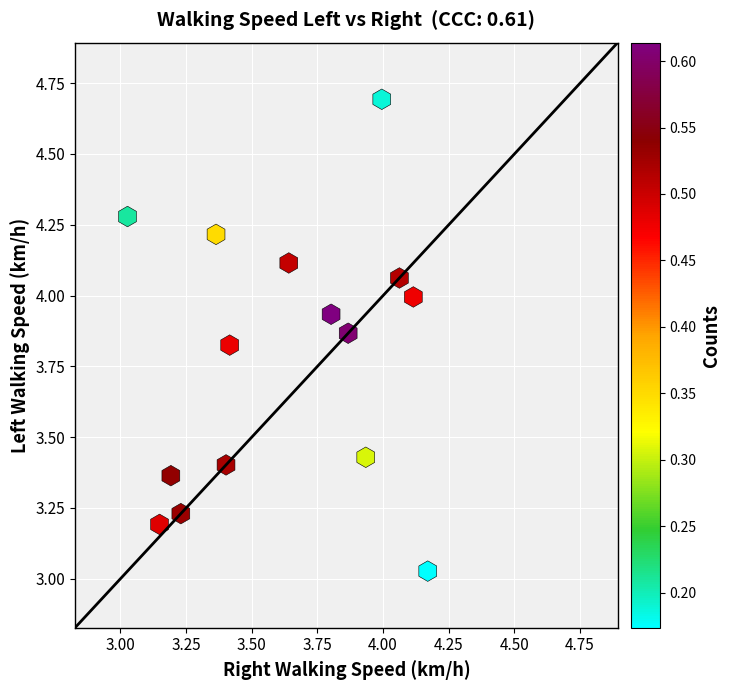

What is the range of Y values (max minus min)?

1.7